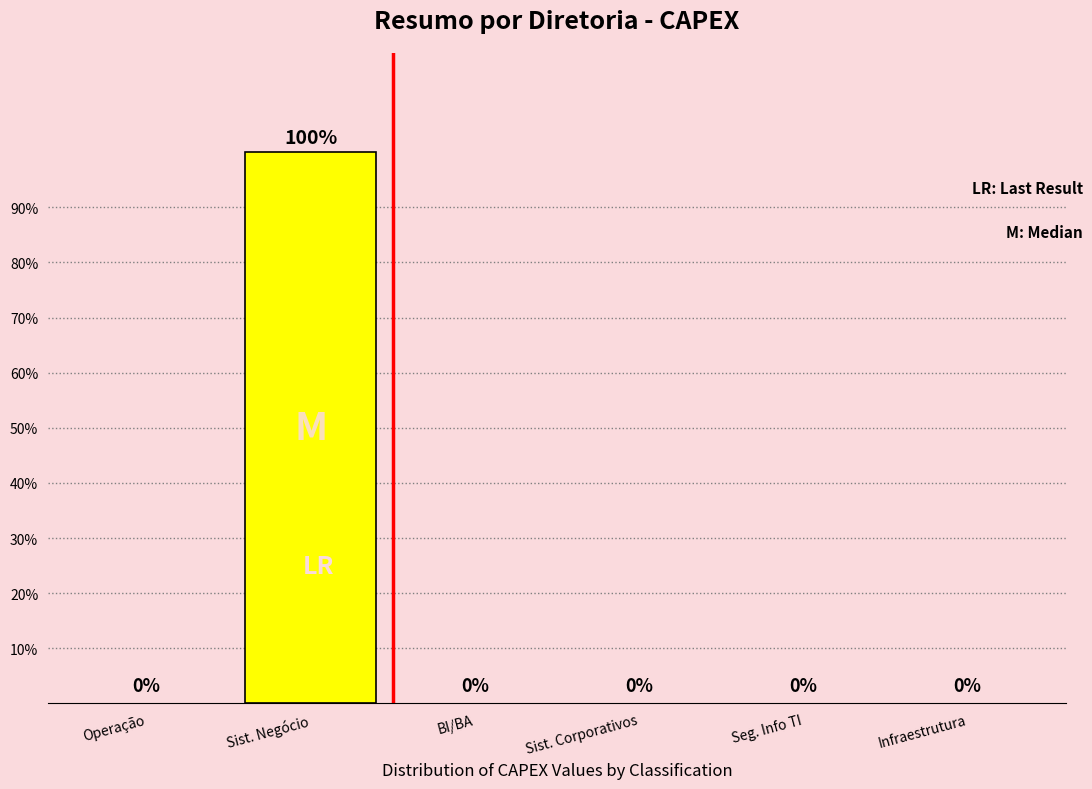

Reading left to right, list all the values displayed in this chart.

Operação=0	Sist. Negócio=100	BI/BA=0	Sist. Corporativos=0	Seg. Info TI=0	Infraestrutura=0